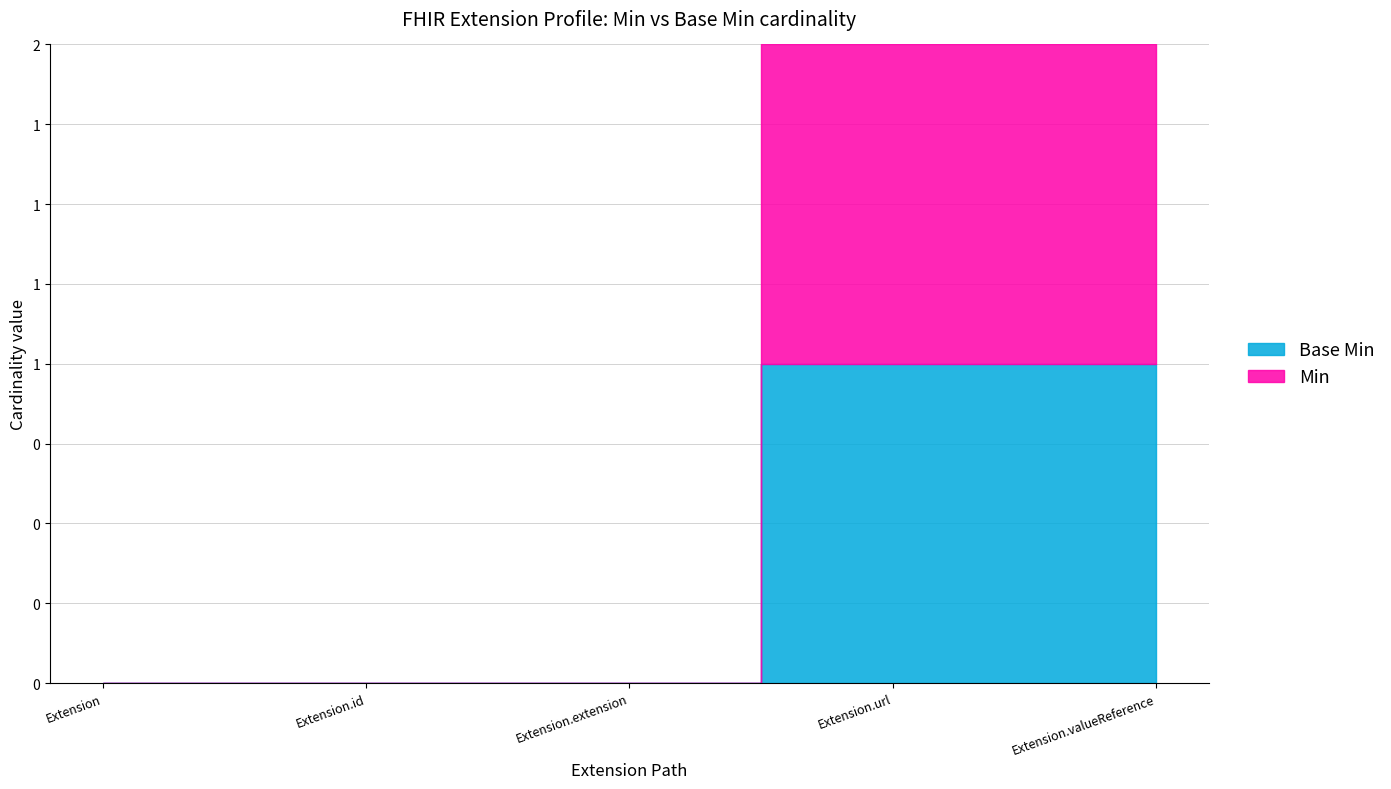

Is it true that Min equals -1 at Extension.id?

False